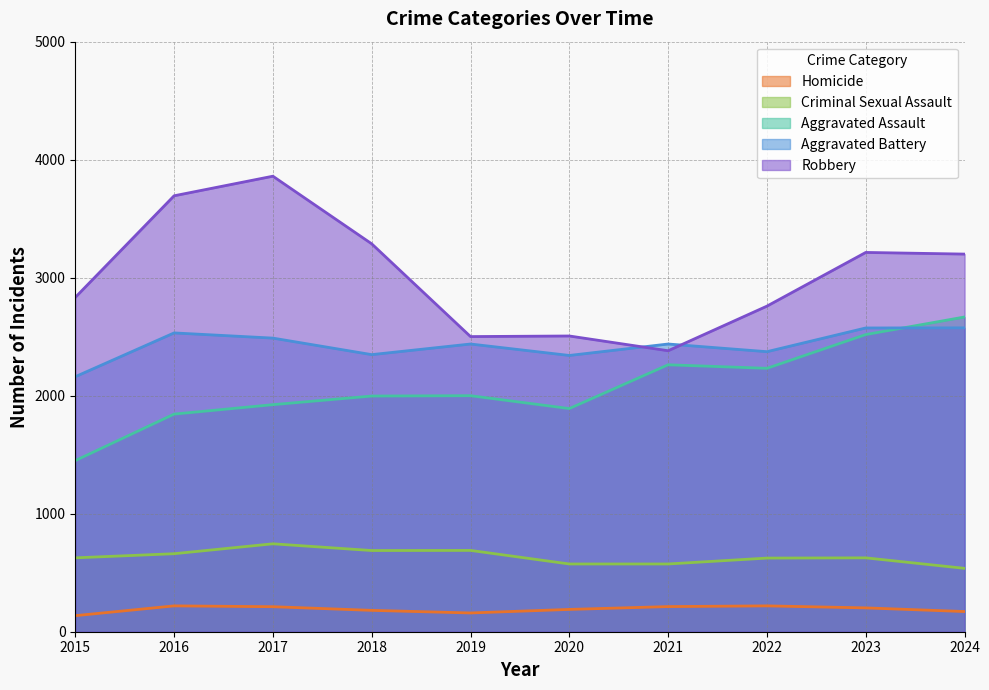

Which series has the largest total across all categories?

Robbery